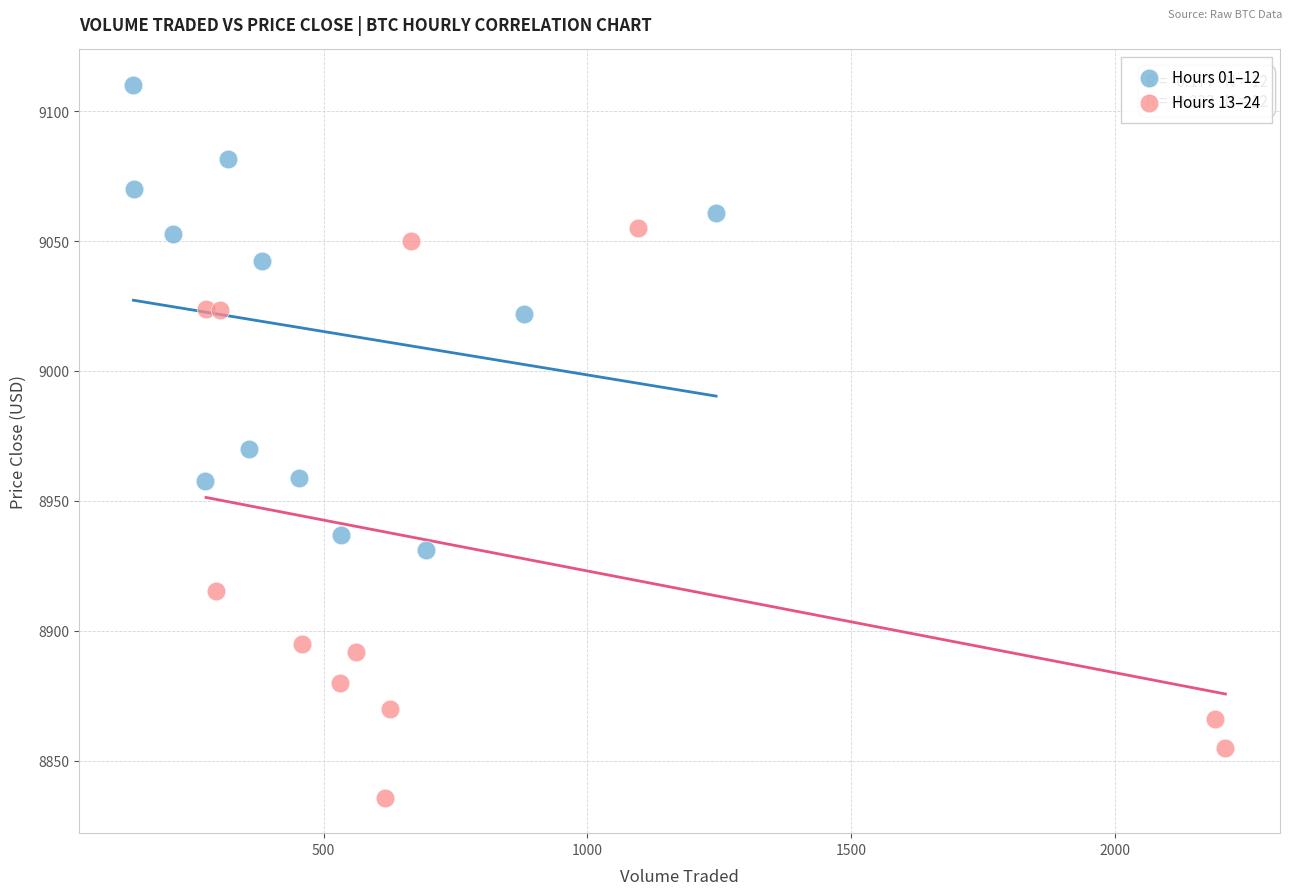

Which series reaches the minimum Y coordinate?

Hours 13–24